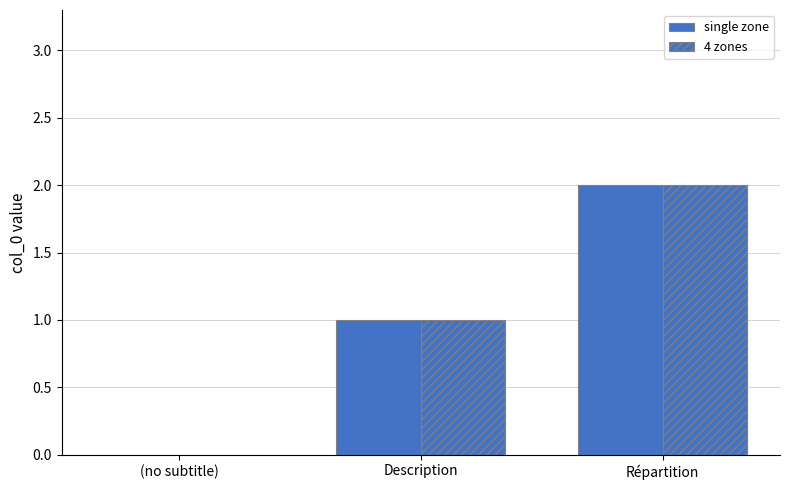

What is the difference between the maximum and minimum values in the 4 zones series?

2